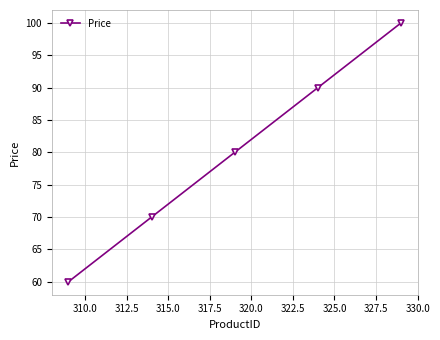

What is the maximum value shown in the chart?

100.0